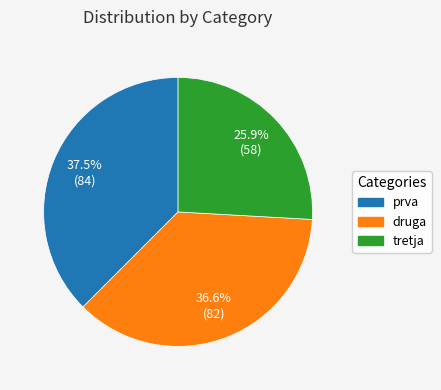

Which slice is the largest?

prva